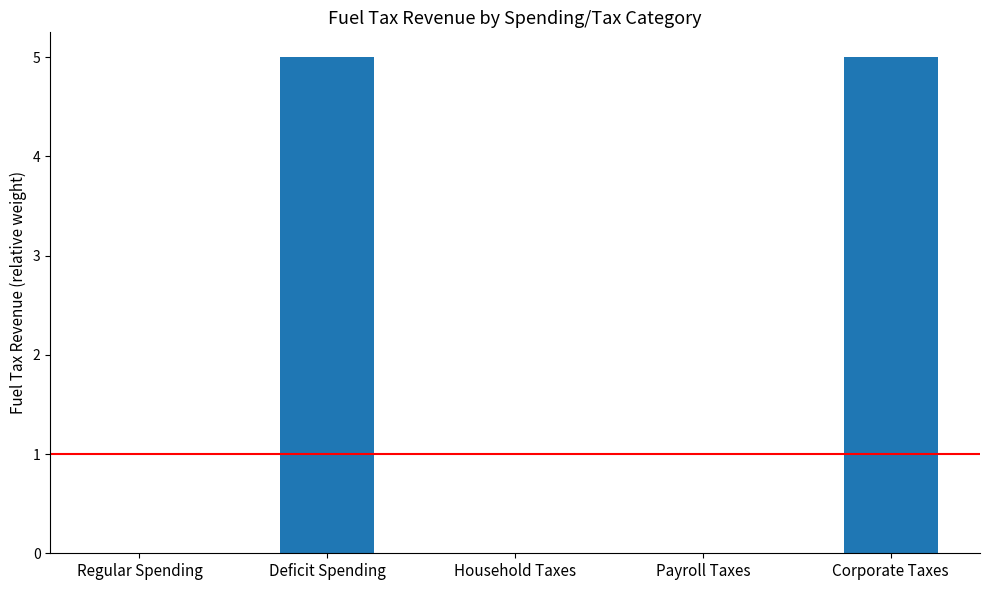

The chart shows a value of 5 at Corporate Taxes. True or false?

True